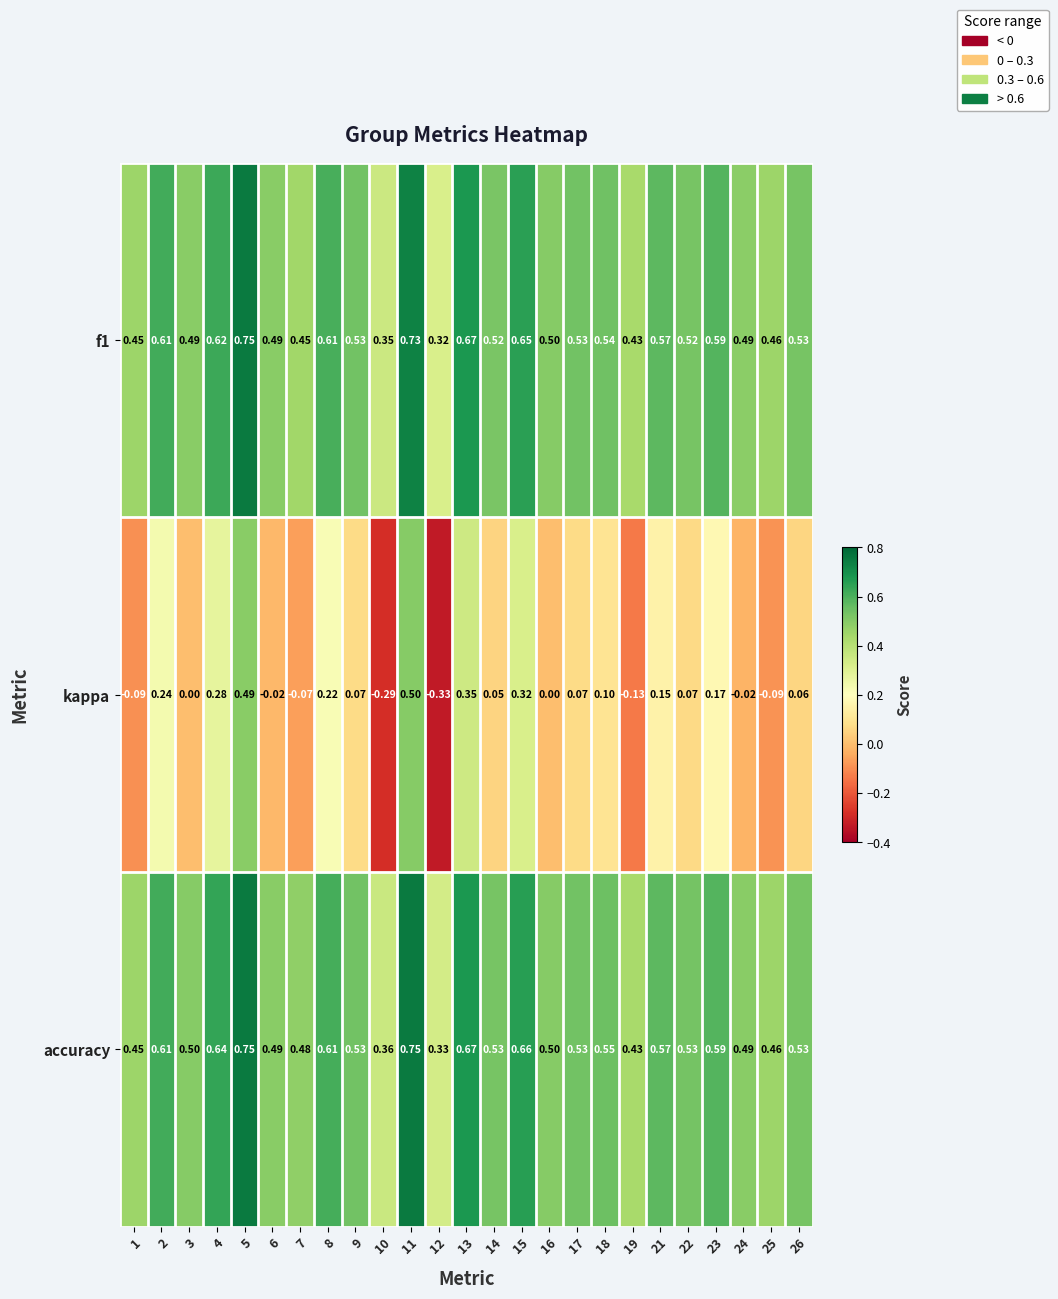

Between 1 and 18, which series saw the biggest shift?

kappa